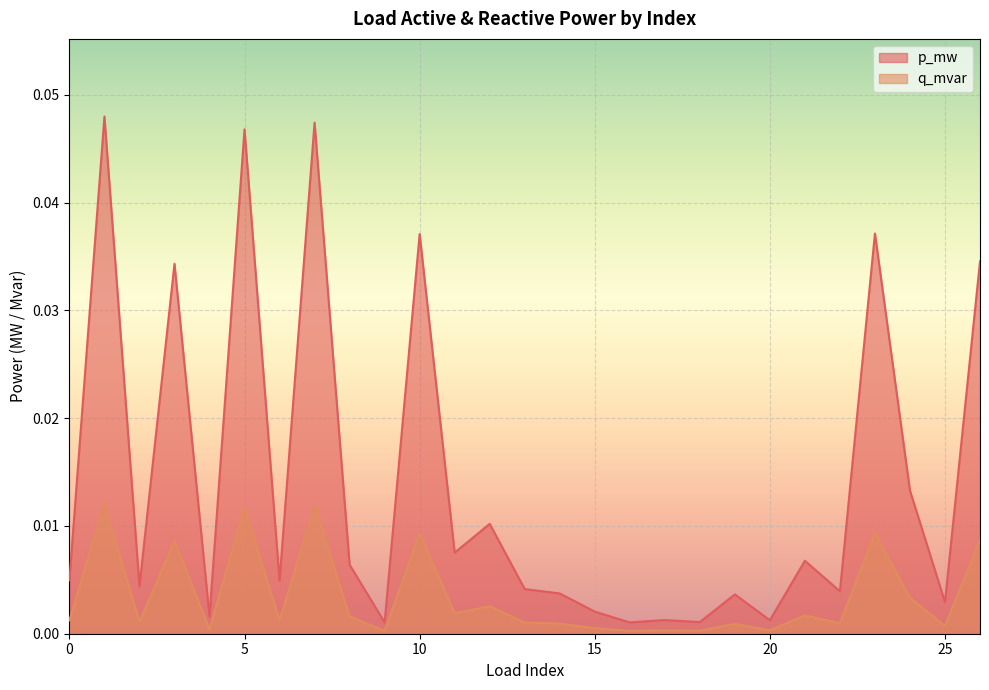

Which category has the lowest value in the p_mw series?

16